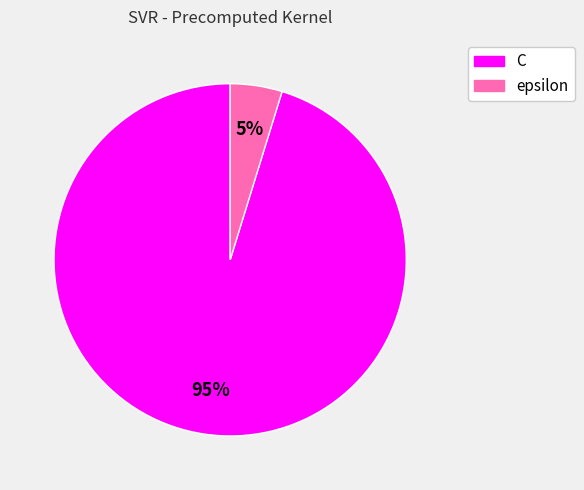

What is the largest slice in the pie chart?

C